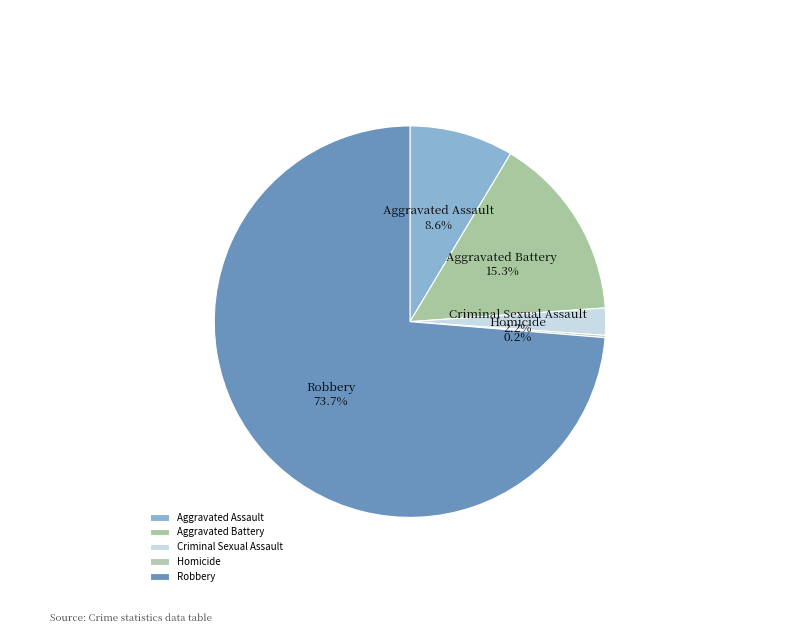

Is there any slice that represents more than half of the pie?

Yes